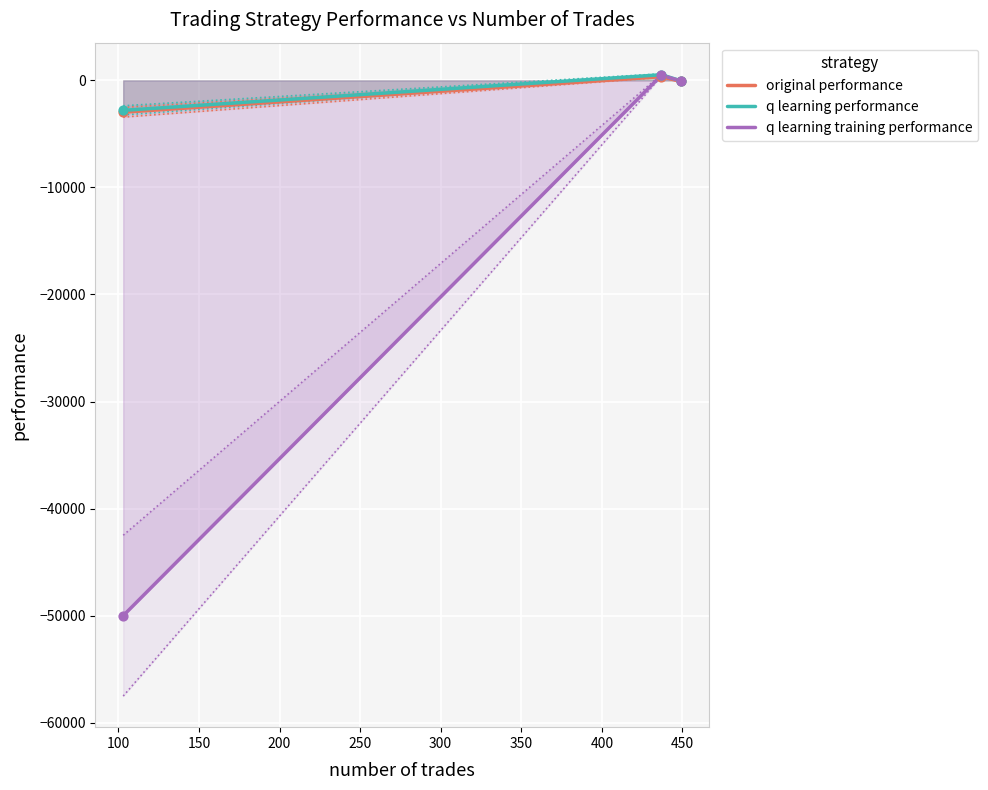

Which series has the largest Y range (max minus min)?

q learning training performance